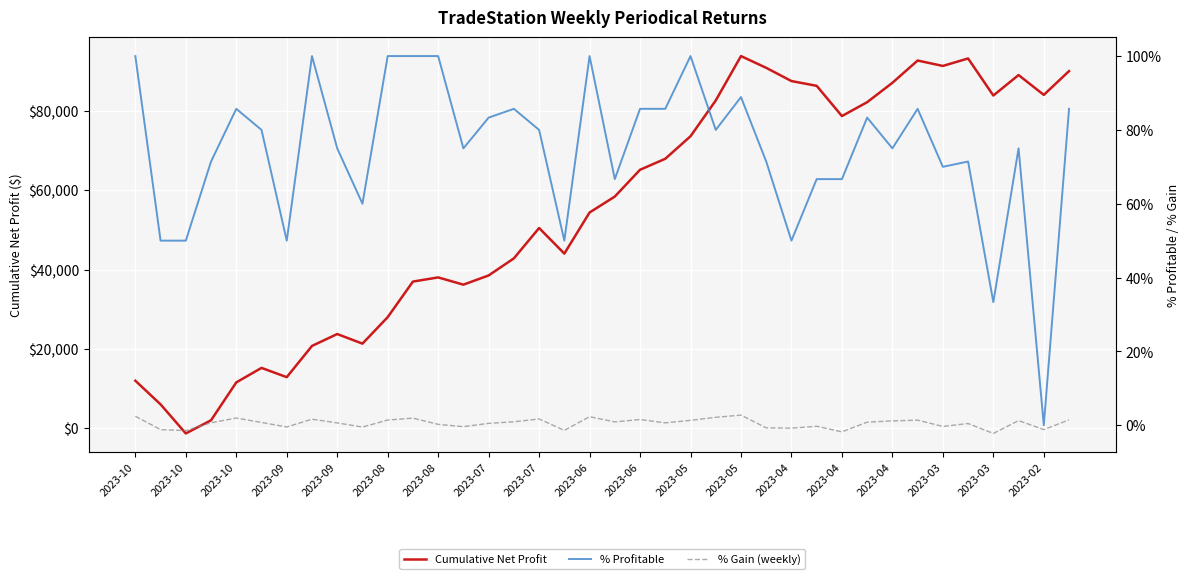

What is the highest value of the Cumulative Net Profit series?

93900